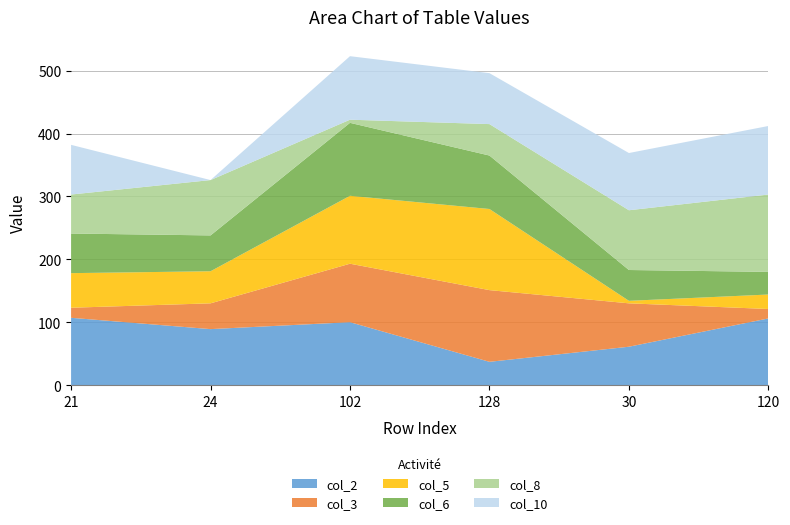

Reading left to right, list all the values displayed in this chart.

col_2: 21=107	24=89	102=100	128=37	30=61	120=106
col_3: 21=16	24=41	102=93	128=114	30=69	120=15
col_5: 21=55	24=51	102=108	128=129	30=4	120=23
col_6: 21=63	24=57	102=116	128=85	30=49	120=36
col_8: 21=62	24=88	102=5	128=50	30=95	120=123
col_10: 21=79	24=0	102=101	128=81	30=91	120=109